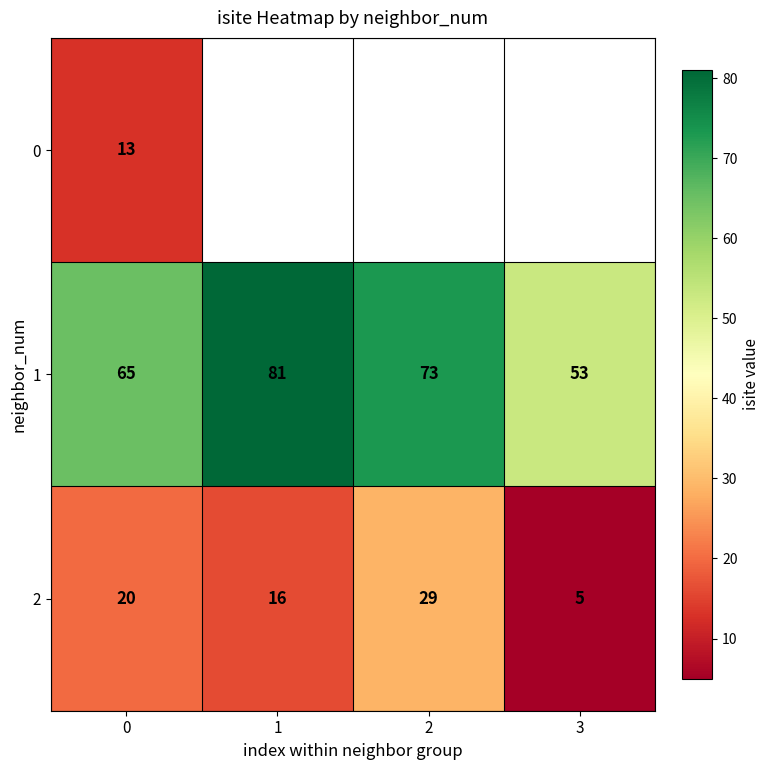

Rank the categories by 1 value from highest to lowest.

1, 2, 0, 3